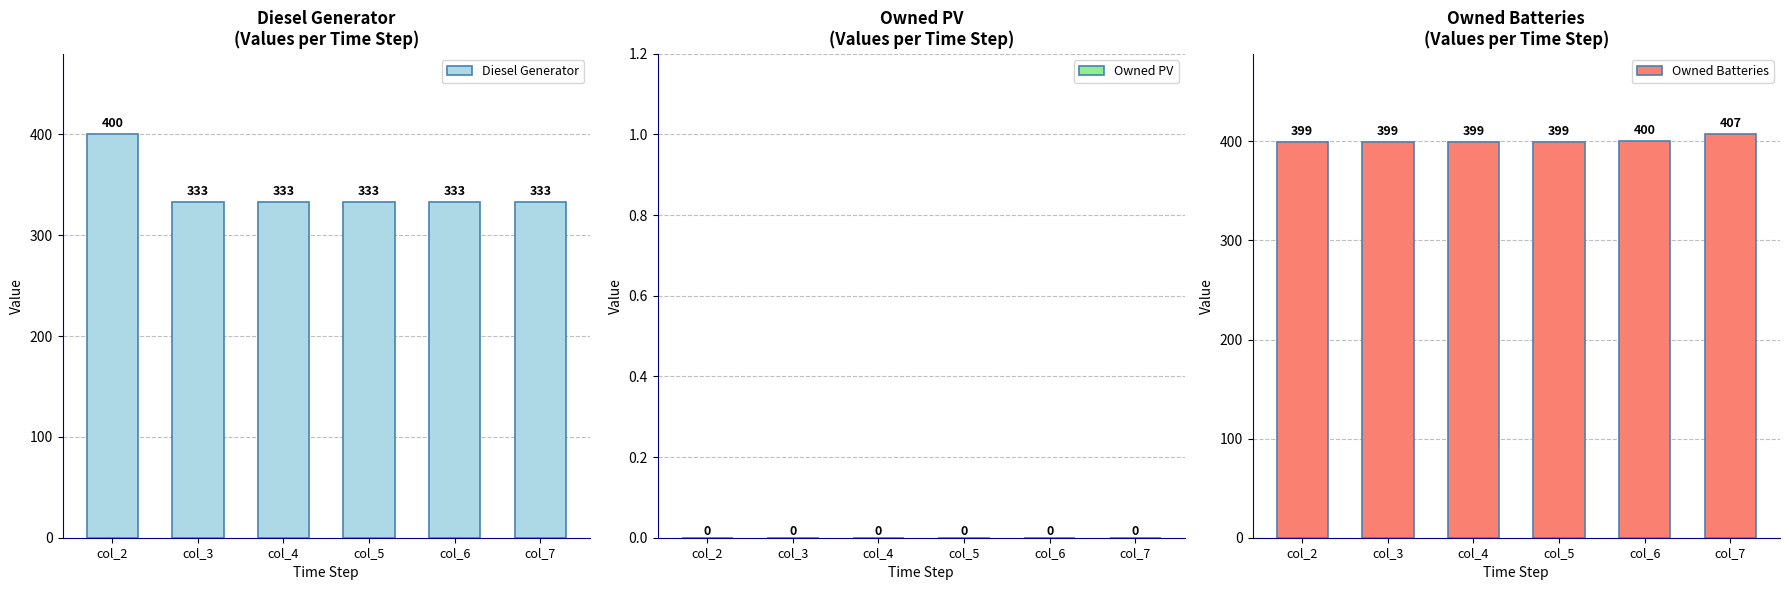

Which has a higher value, col_5 or col_6?

col_5